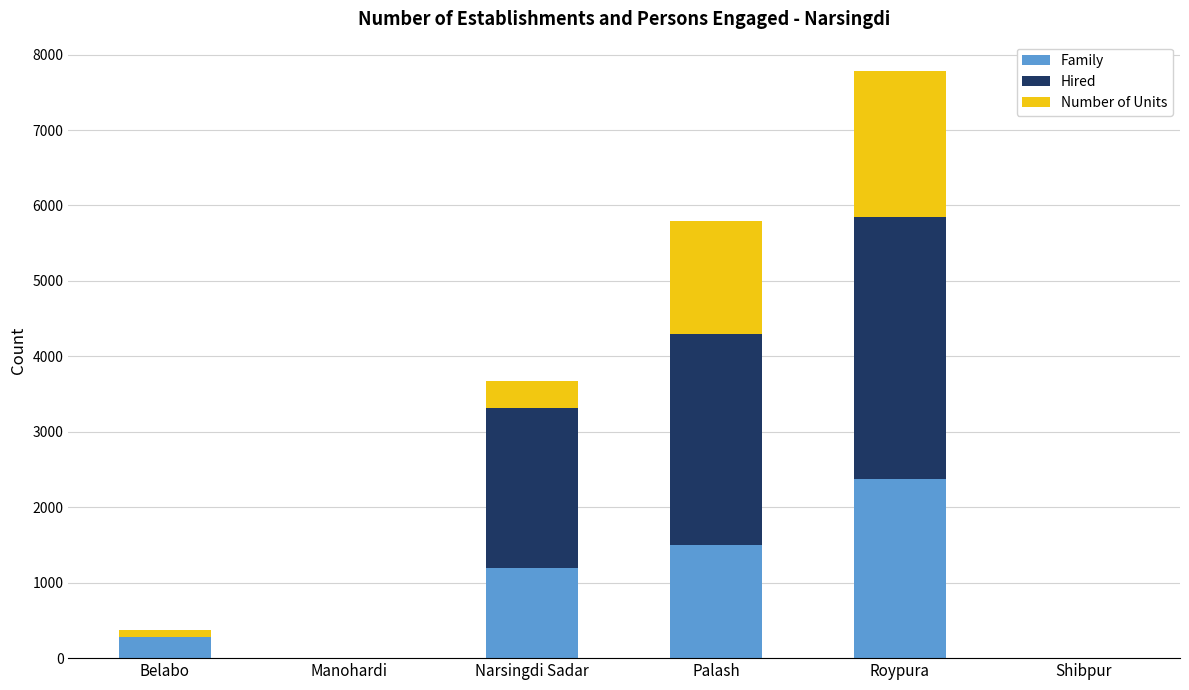

True or false: Family has a value of 667 at Palash.

False